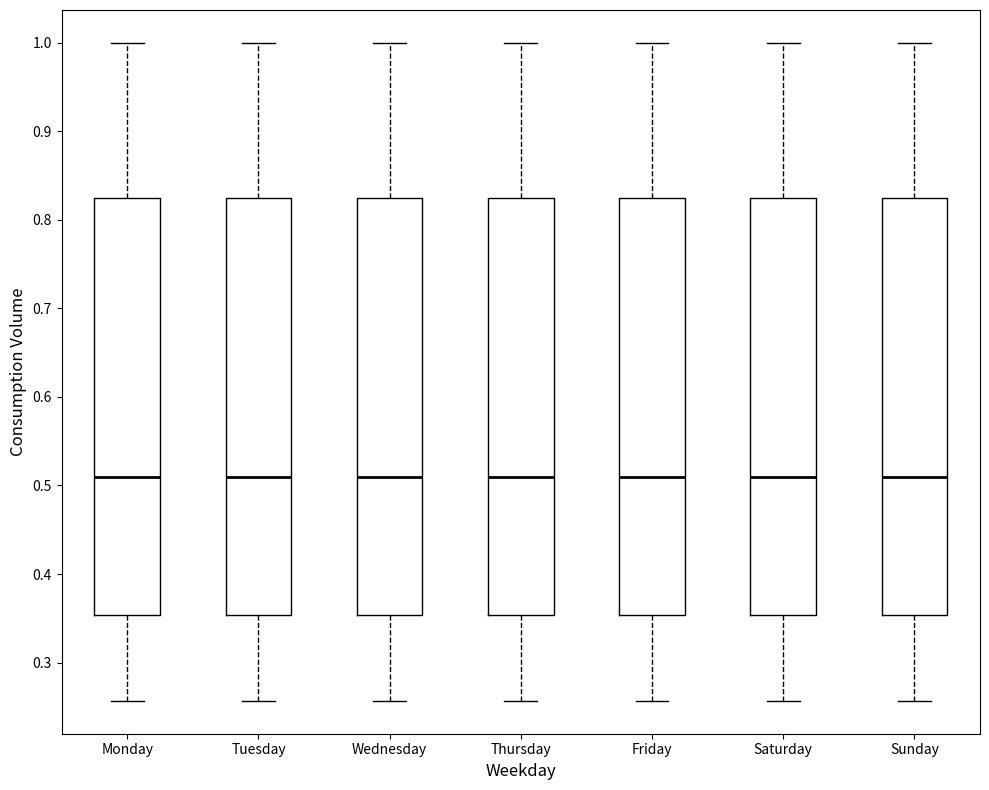

Reading left to right, read every box against the y-axis: the position of its median line, the range the box covers, and the ends of its whiskers. The values are not printed on the chart, so give them approximately, as read against the axis.

Monday: median 0.51, box 0.35 to 0.82, whiskers 0.26 to 1.00
Tuesday: median 0.51, box 0.35 to 0.82, whiskers 0.26 to 1.00
Wednesday: median 0.51, box 0.35 to 0.82, whiskers 0.26 to 1.00
Thursday: median 0.51, box 0.35 to 0.82, whiskers 0.26 to 1.00
Friday: median 0.51, box 0.35 to 0.82, whiskers 0.26 to 1.00
Saturday: median 0.51, box 0.35 to 0.82, whiskers 0.26 to 1.00
Sunday: median 0.51, box 0.35 to 0.82, whiskers 0.26 to 1.00